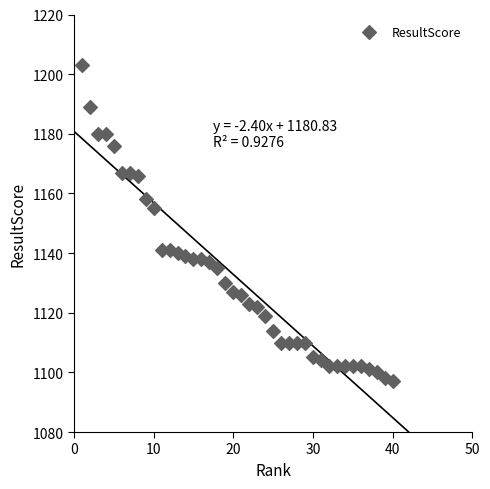

What is the range of X values (max minus min)?

39